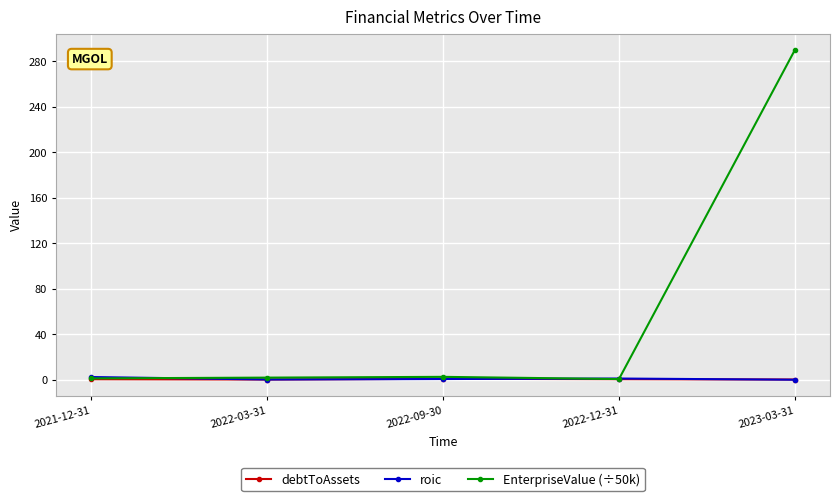

The EnterpriseValue (÷50k) series shows 289.8 at 2023-03-31. True or false?

True